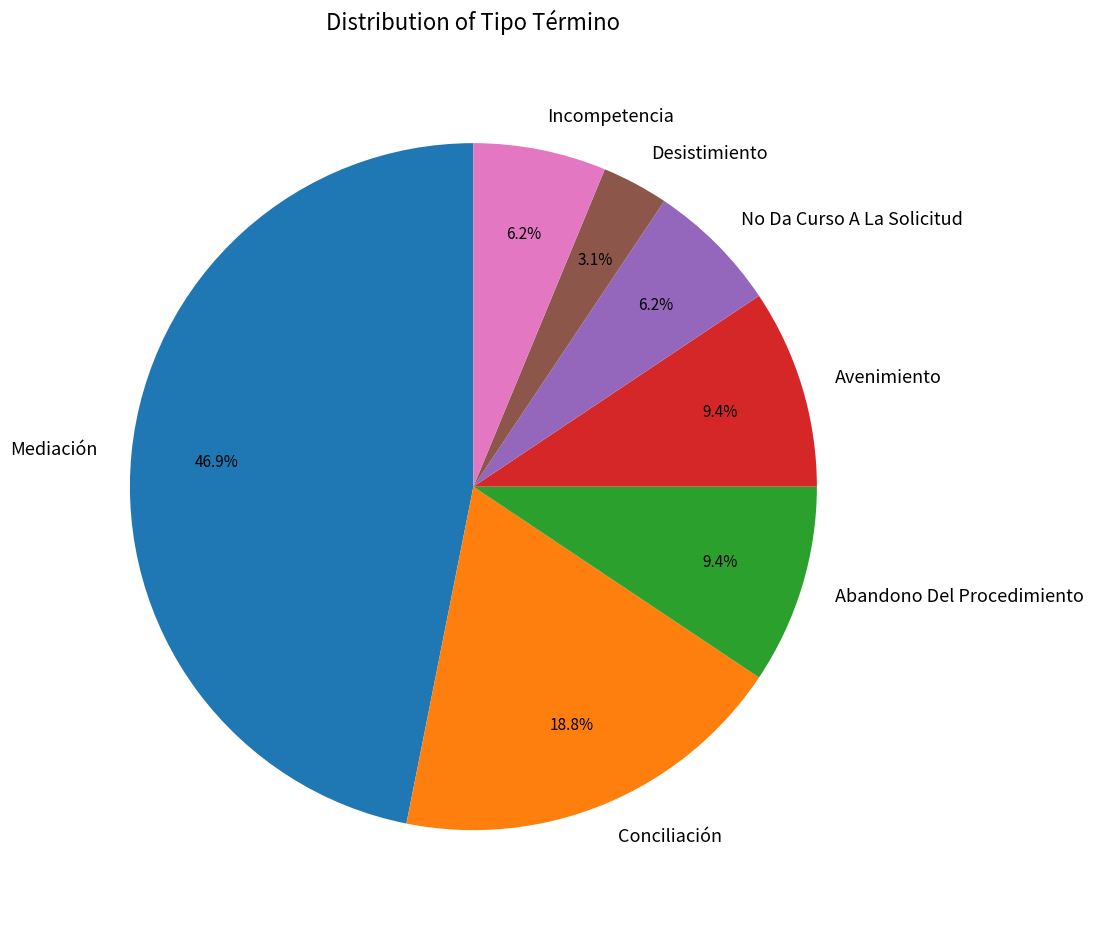

True or false: Mediación accounts for 47% of the total.

True